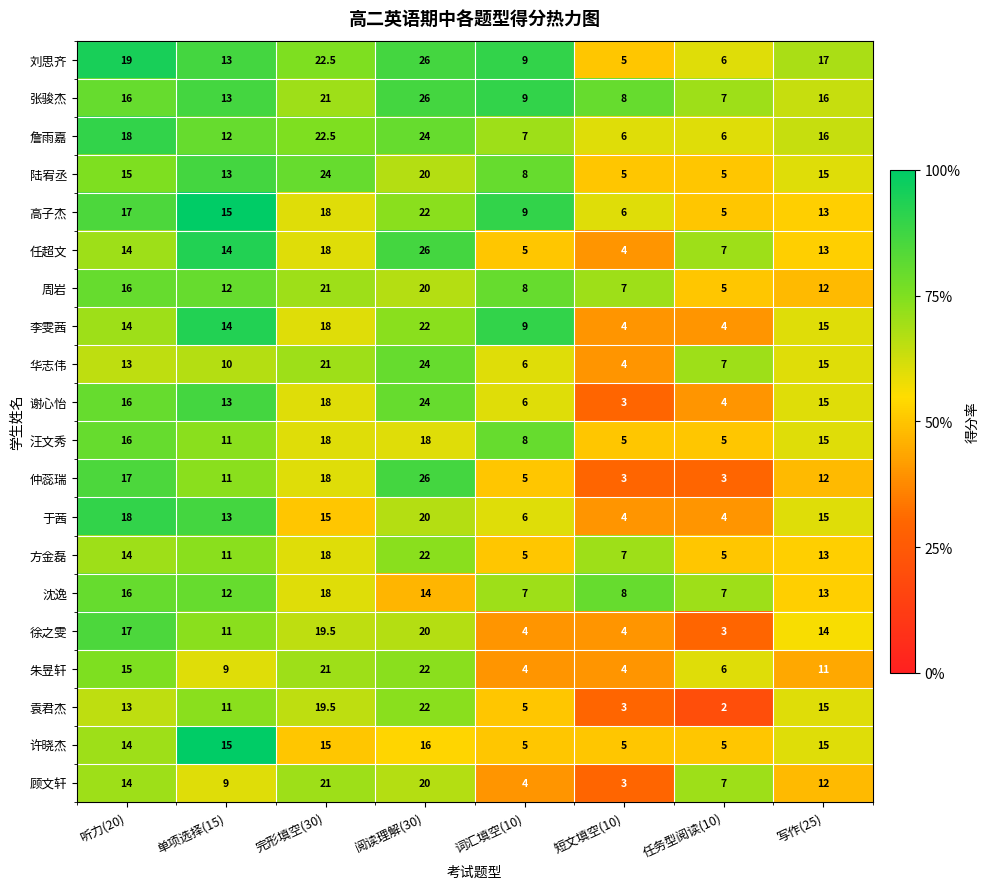

Where does the 顾文轩 series first go above 12?

听力(20)